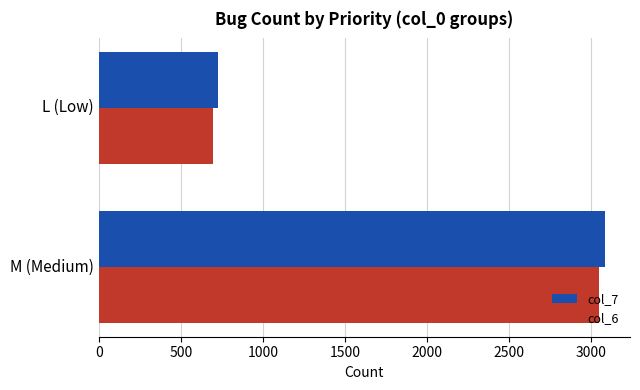

Rank the categories by col_6 value from lowest to highest.

L (Low), M (Medium)